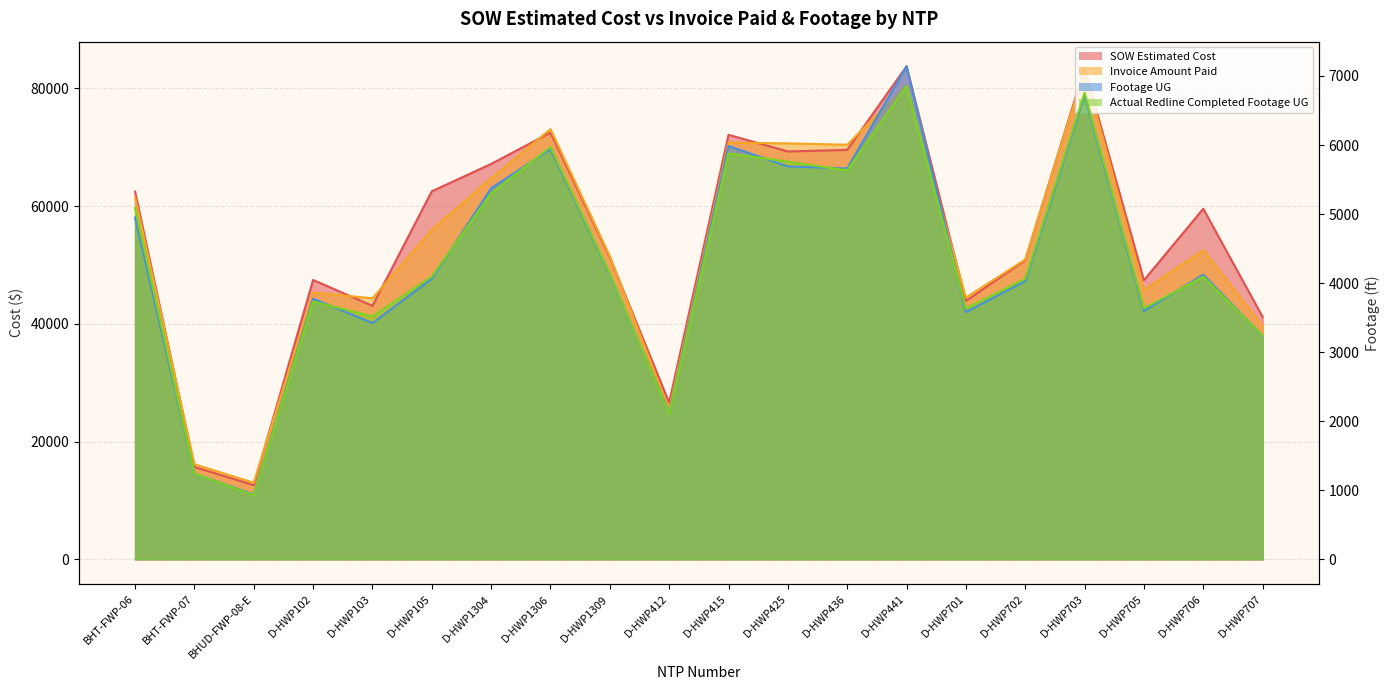

The value of Actual Redline Completed Footage UG at D-HWP105 is 4097.0. True or false?

True